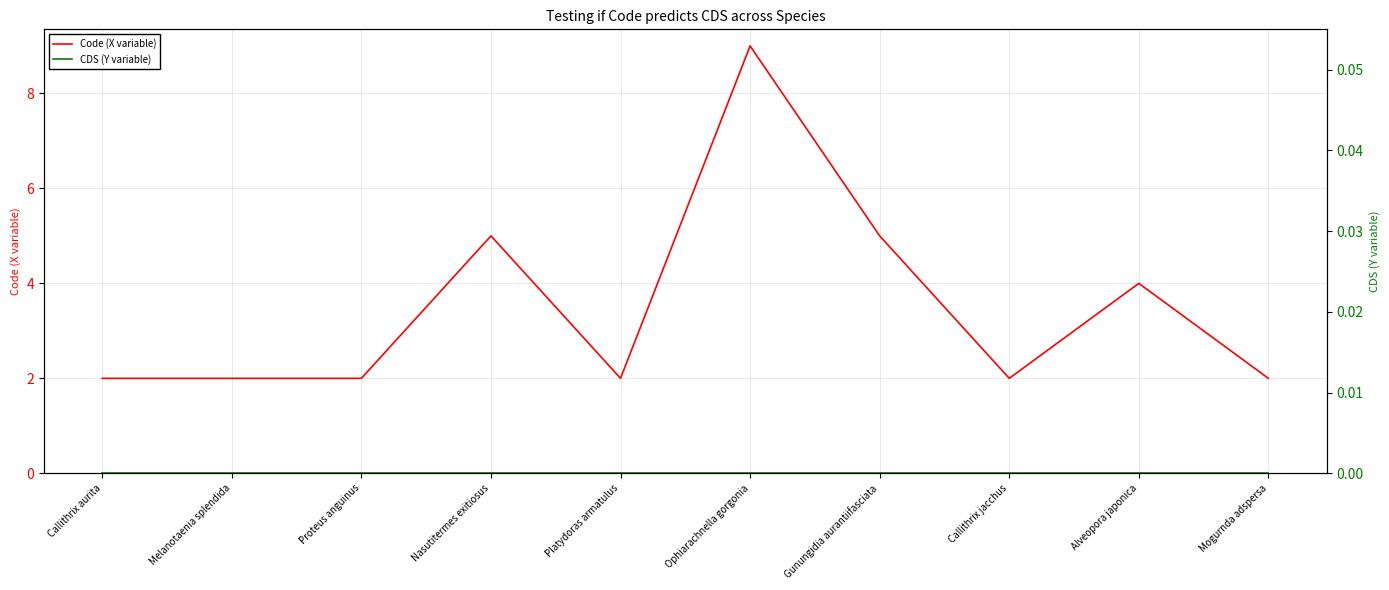

Does the chart display data point markers on the line(s)?

No